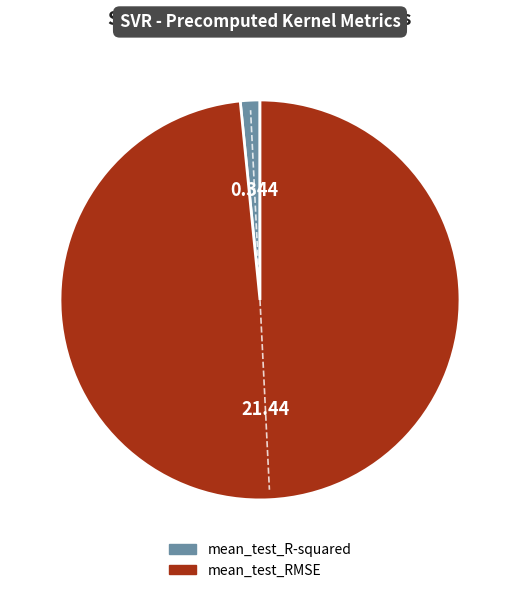

Rank the categories by value from lowest to highest.

mean_test_R-squared, mean_test_RMSE